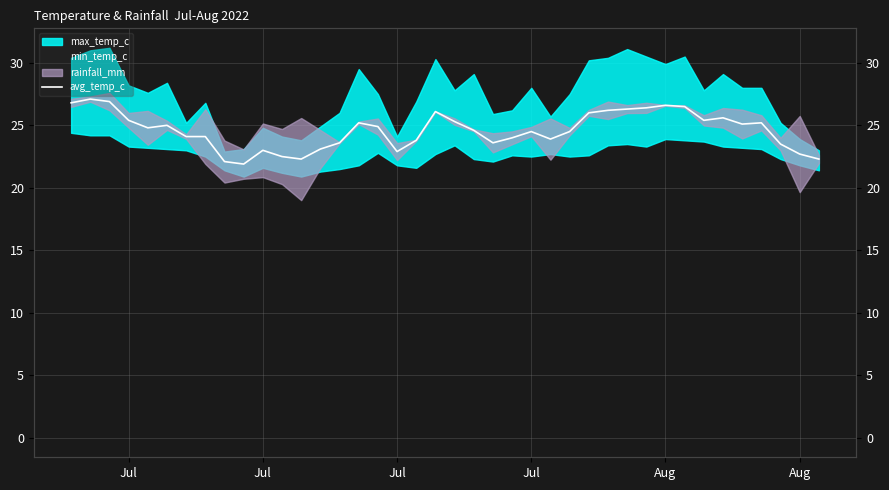

How many values are below 24?

14